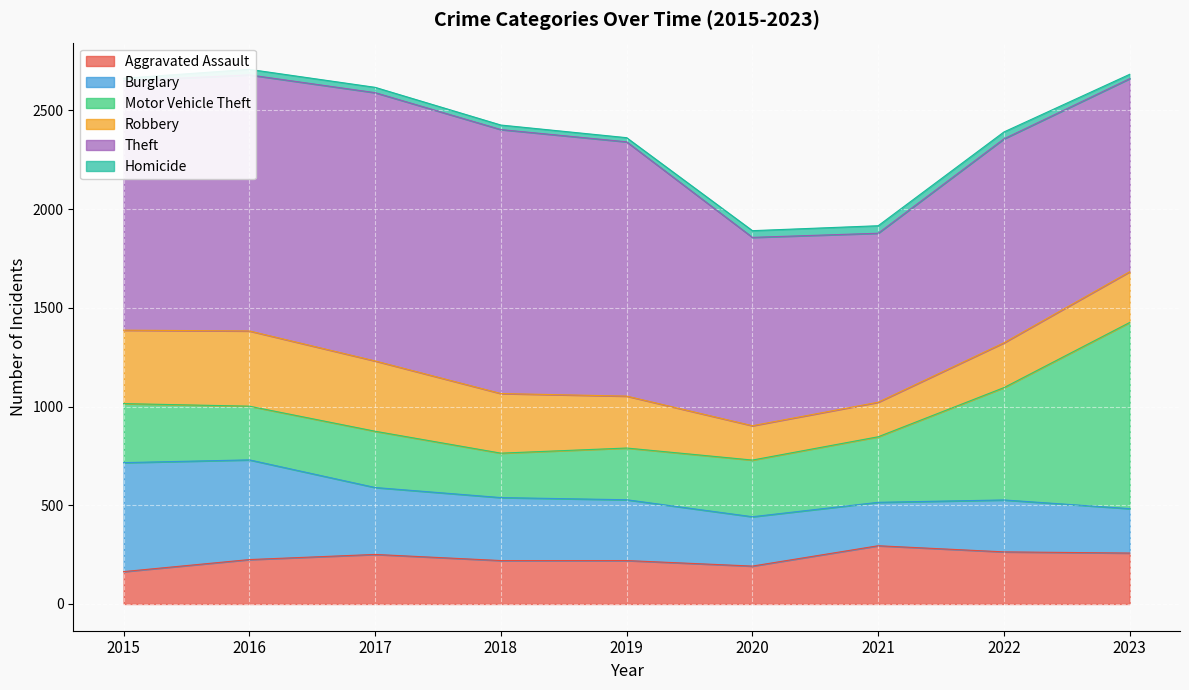

Read the Homicide value at 2023.

22